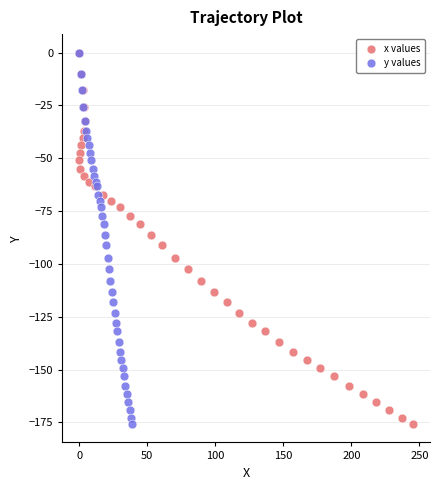

What are all the series names shown in the legend?

x values, y values